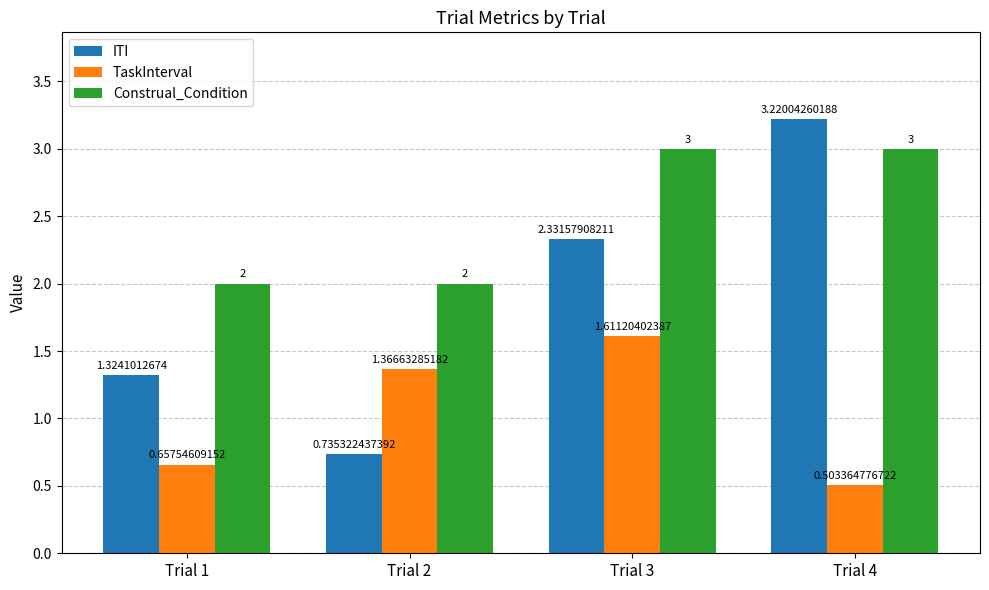

At which label is ITI closest to 1?

Trial 2